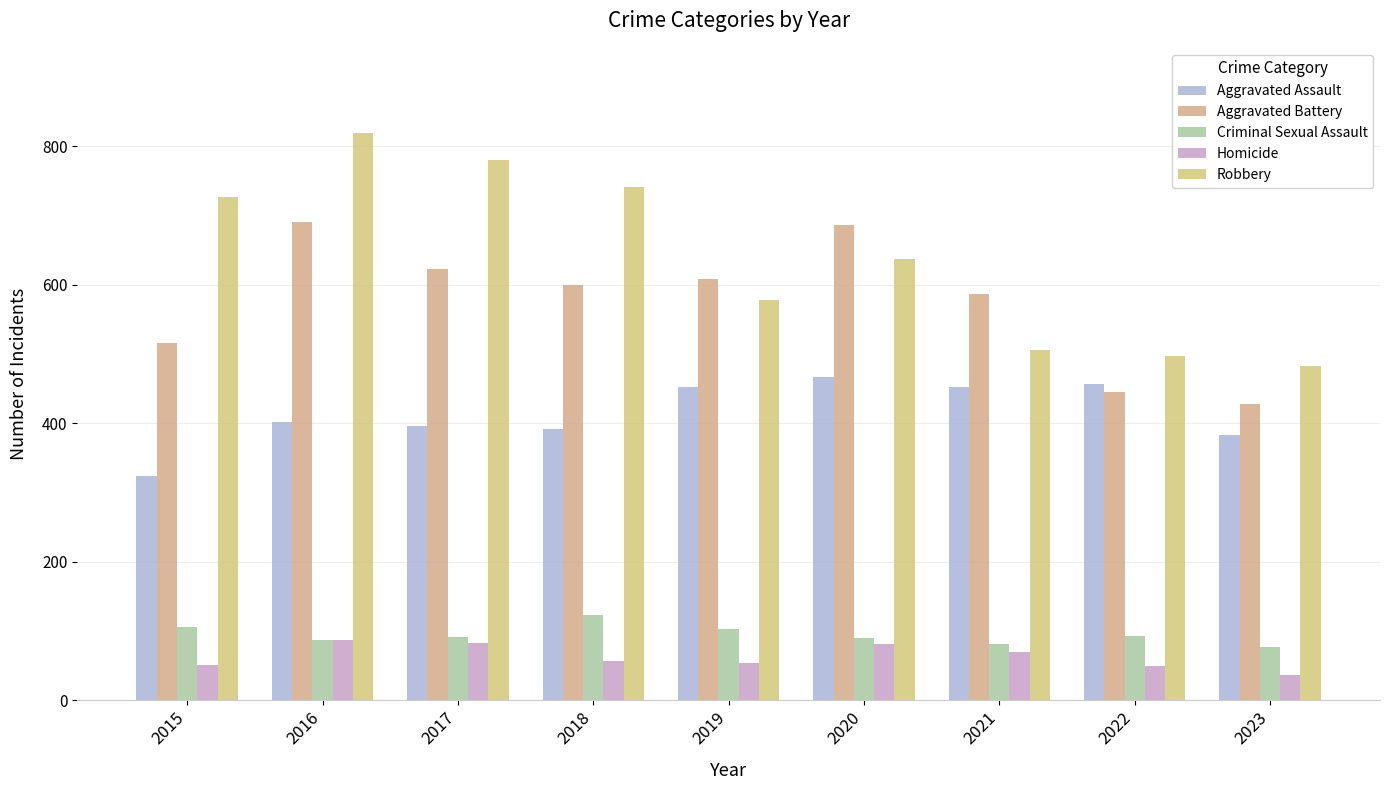

Are the bars horizontal?

No